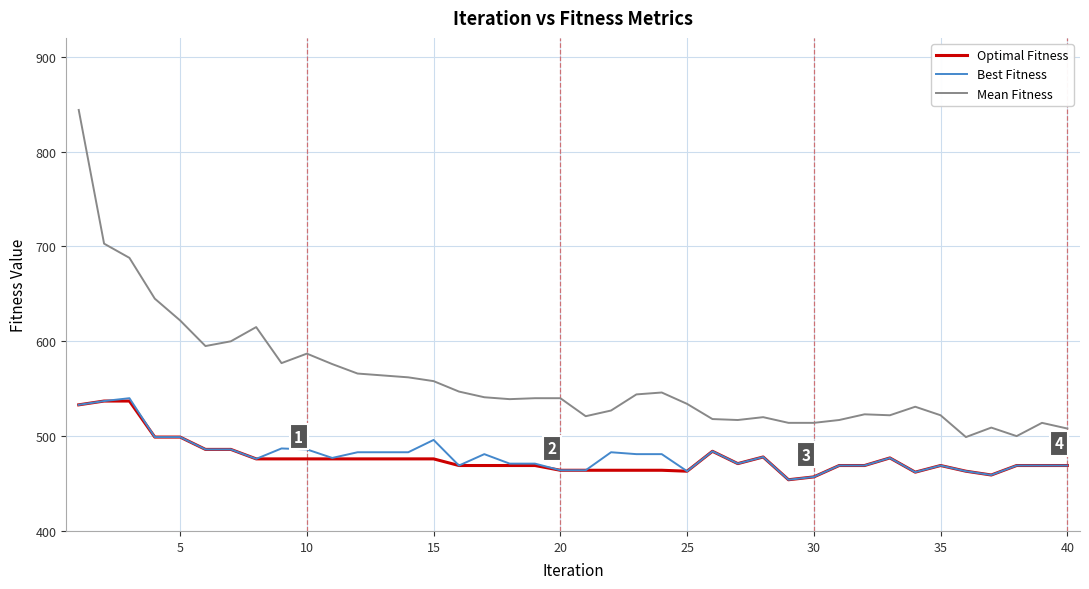

Which series has the largest total across all categories?

Mean Fitness